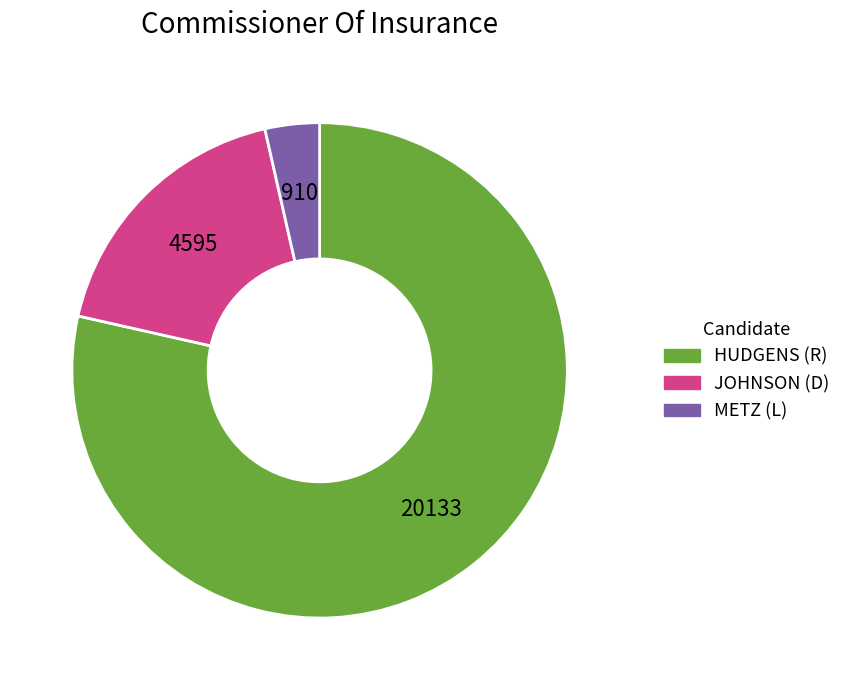

Is there a majority slice in this chart?

Yes